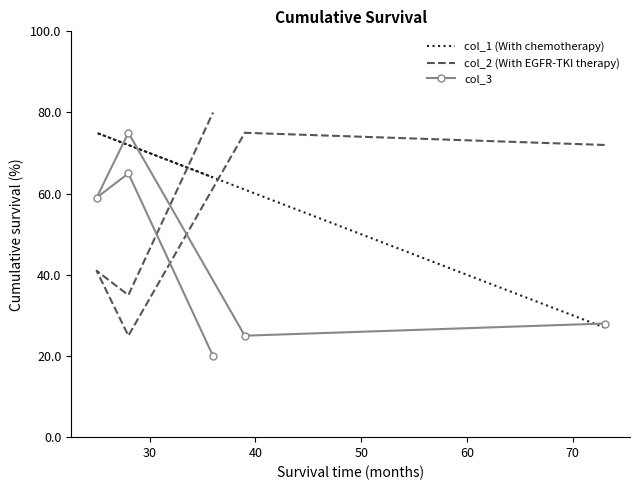

How many data points in col_1 (With chemotherapy) are above 72?

1